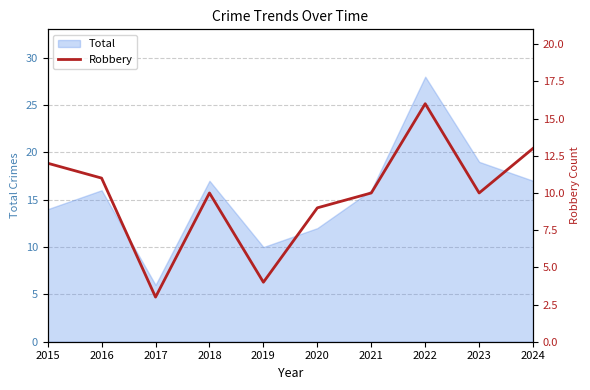

Which label corresponds to the largest value in the chart?

2022